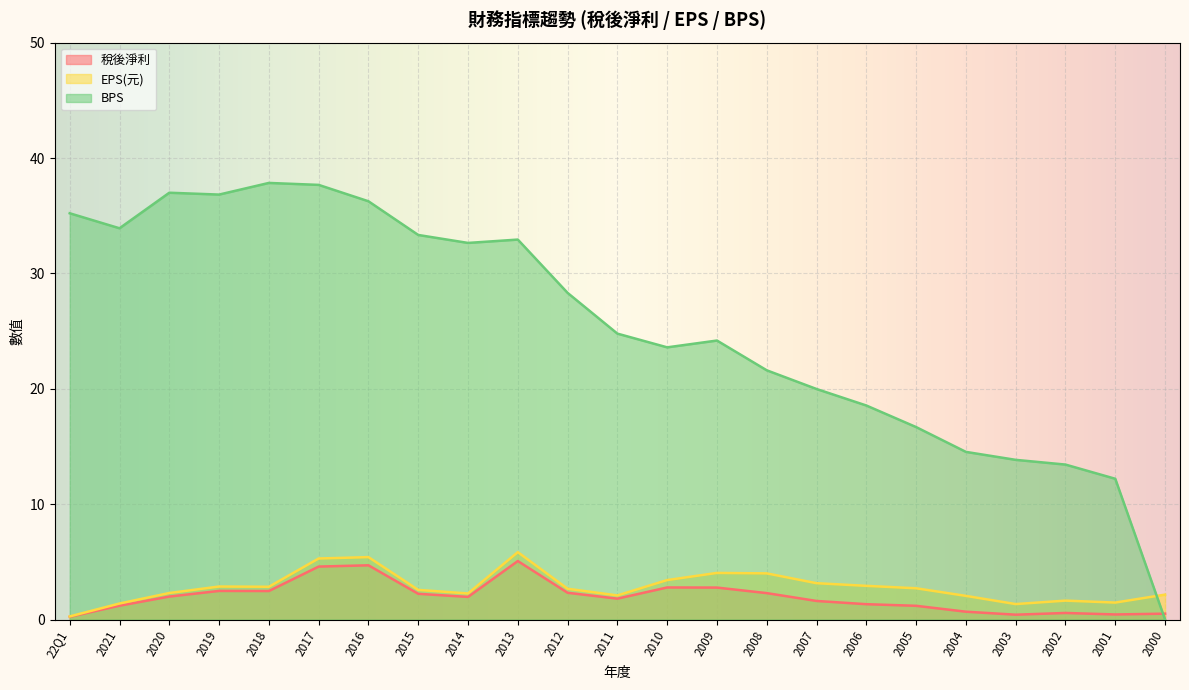

How many values in the EPS(元) series are below 2?

5